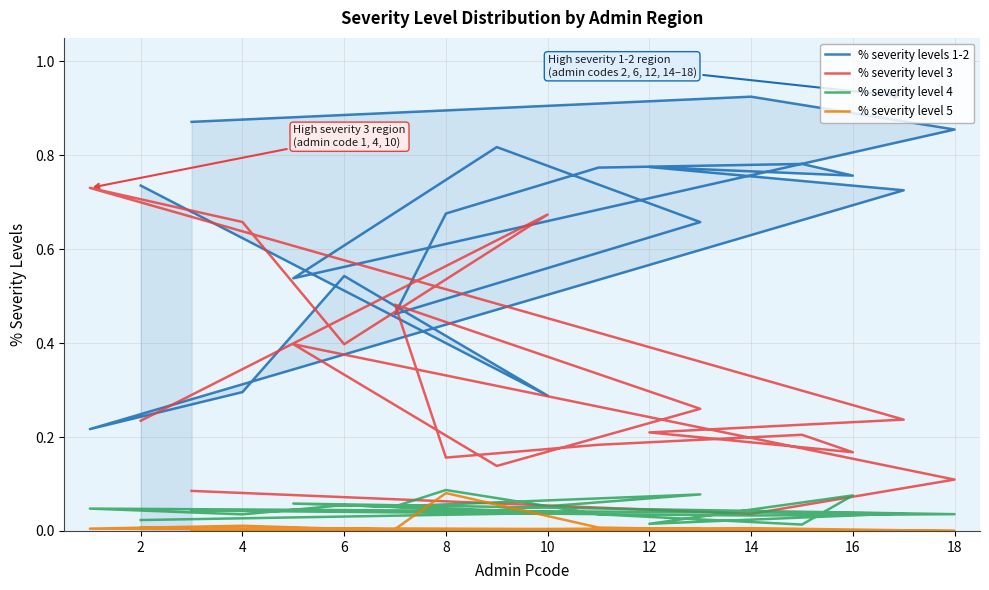

True or false: % severity level 3 and % severity level 5 cross at least once.

False